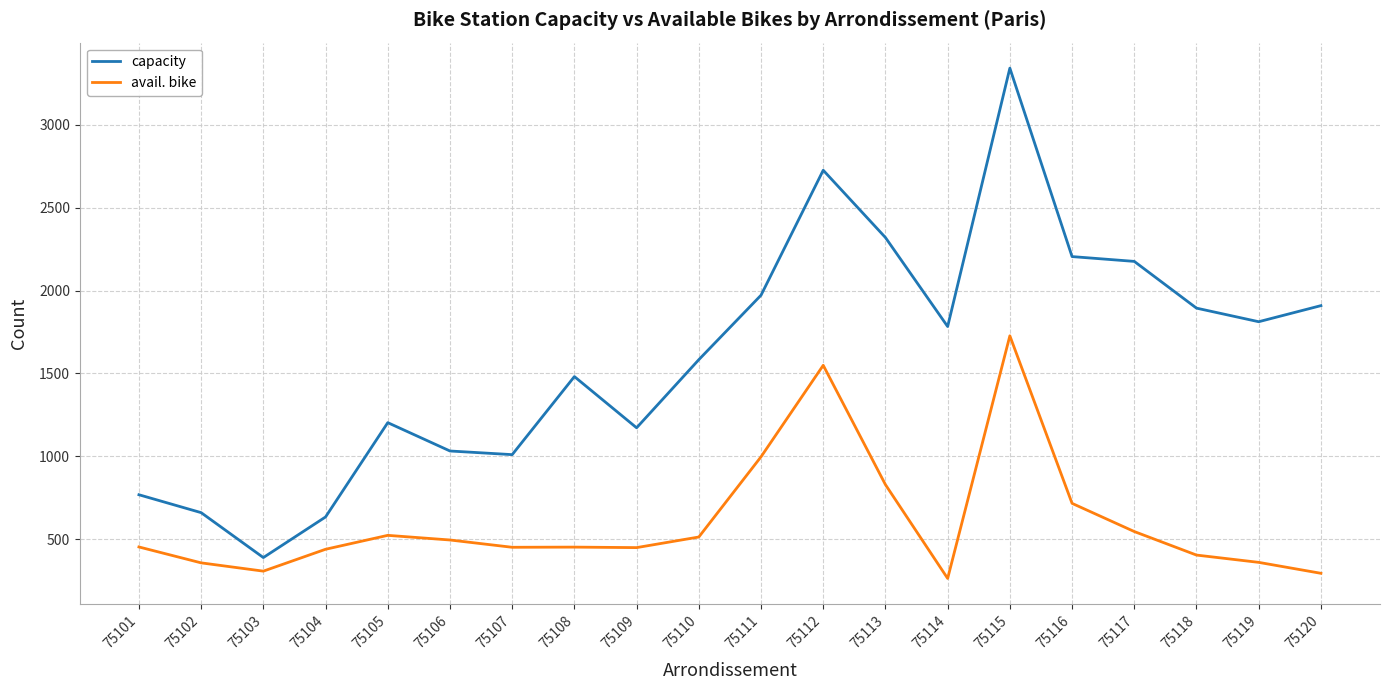

List the series in order of their peak value, highest first.

capacity, avail. bike